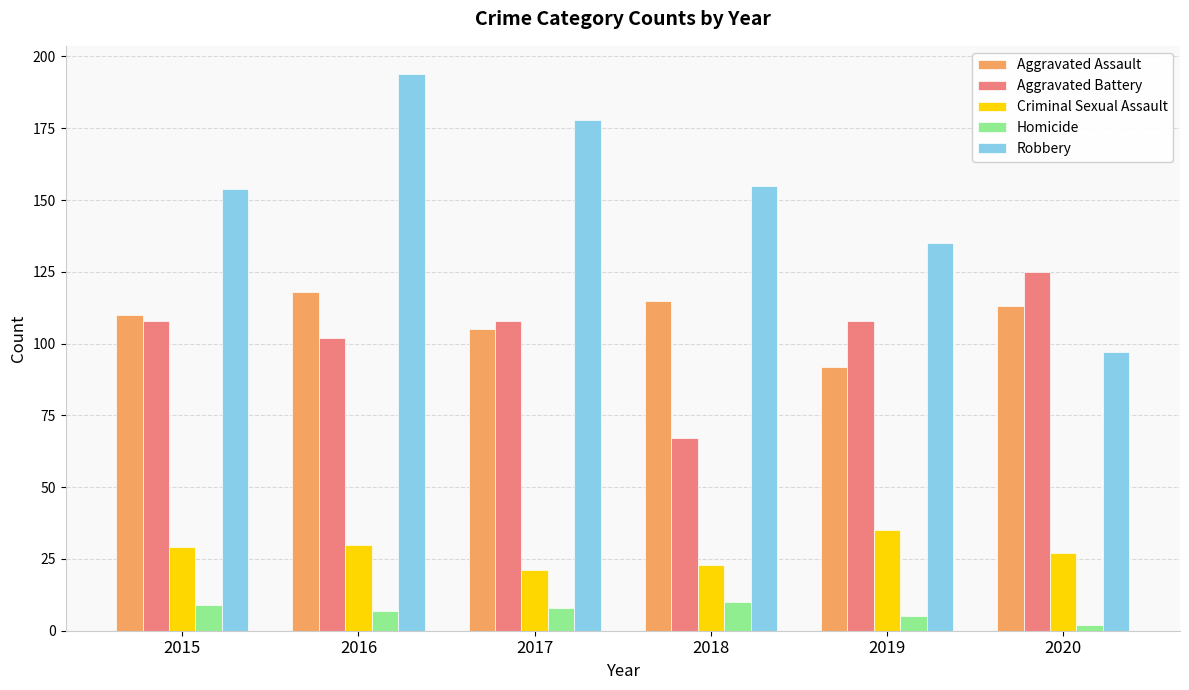

True or false: Aggravated Battery has a value of 108 at 2017.

True